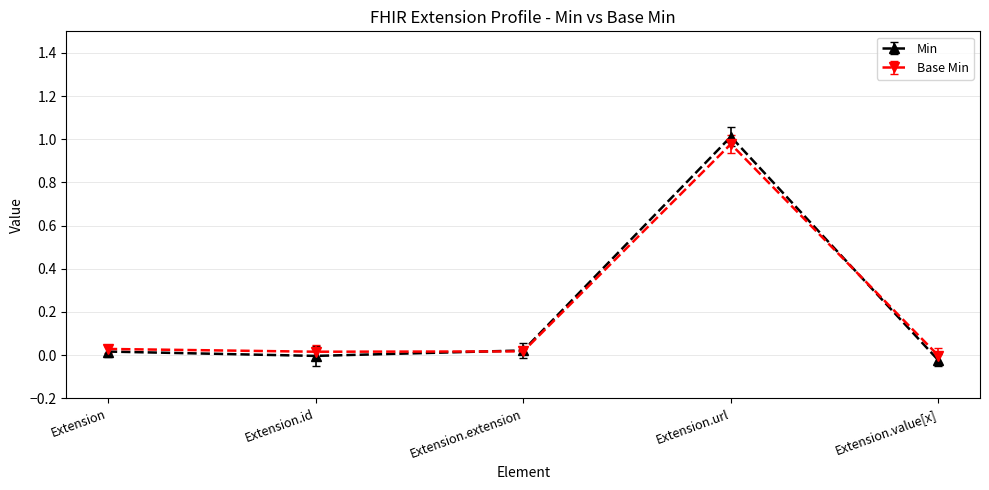

Is the value of Min at Extension.extension greater than the value of Base Min at Extension.url?

No